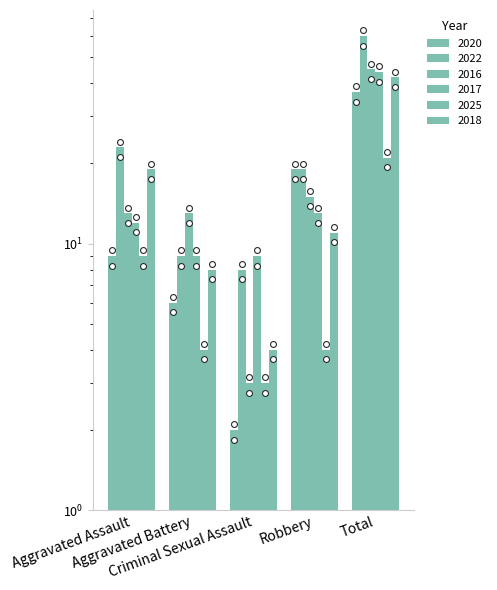

Which series has the largest total across all categories?

2022